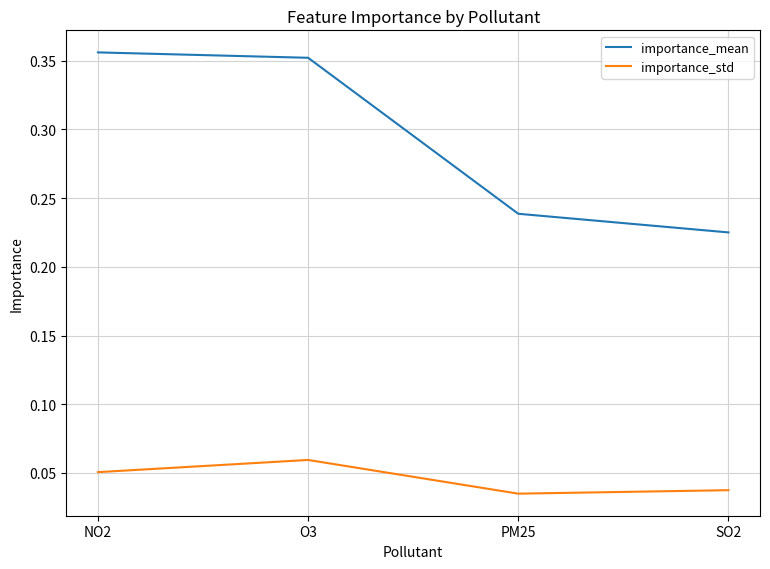

What is the average value of the importance_mean series?

0.3